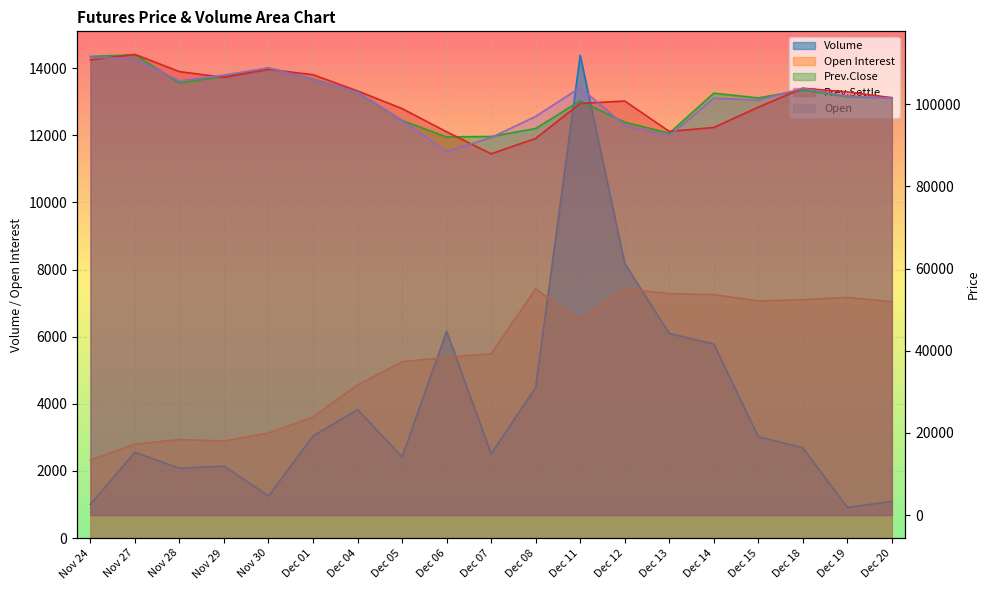

List the labels in order of Open value, smallest first.

Dec 06, Dec 07, Dec 13, Dec 12, Dec 05, Dec 08, Dec 15, Dec 14, Dec 20, Dec 19, Dec 04, Dec 18, Dec 11, Nov 28, Dec 01, Nov 29, Nov 30, Nov 27, Nov 24